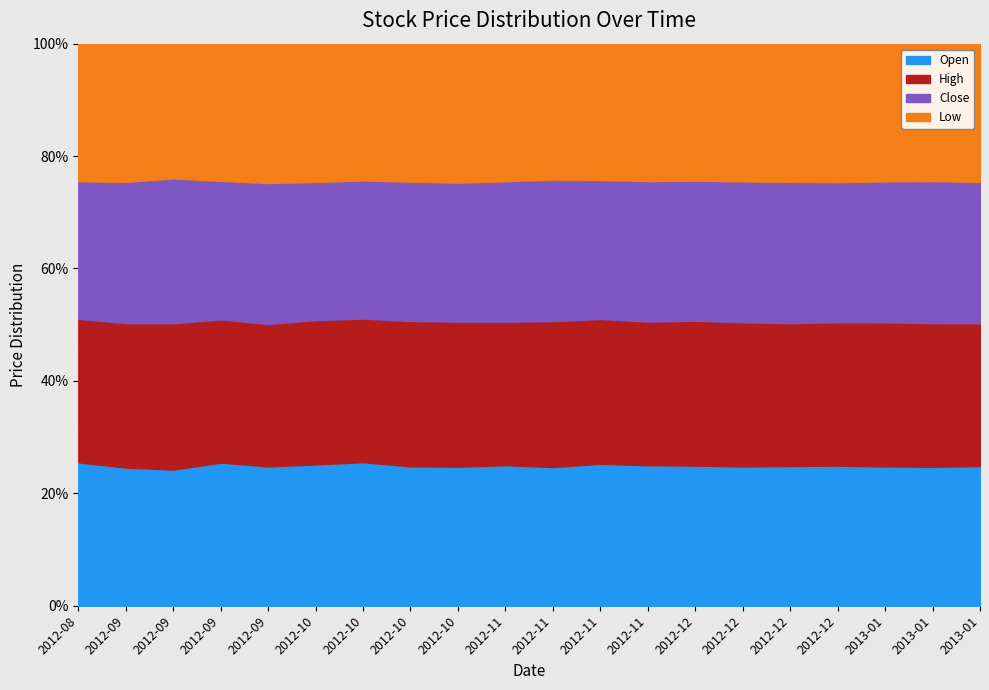

In Low, how many points are lower than both neighbors (excluding endpoints)?

2